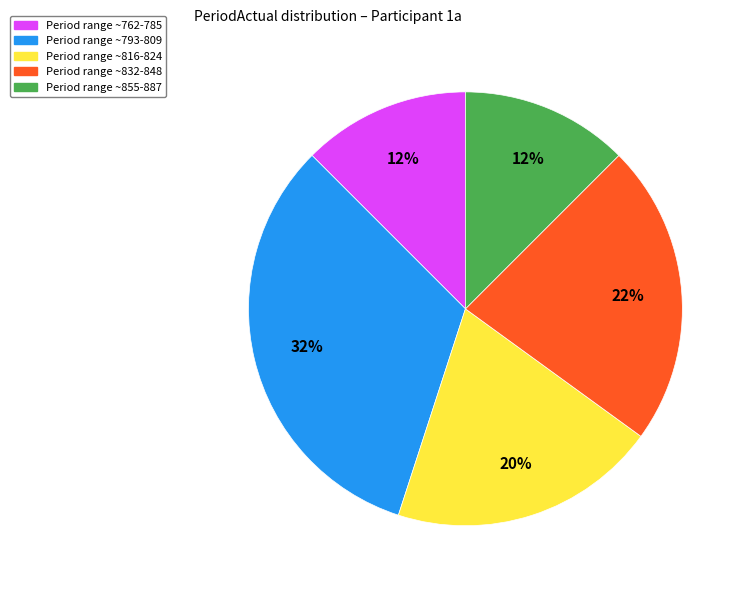

Does any single category account for the majority?

No